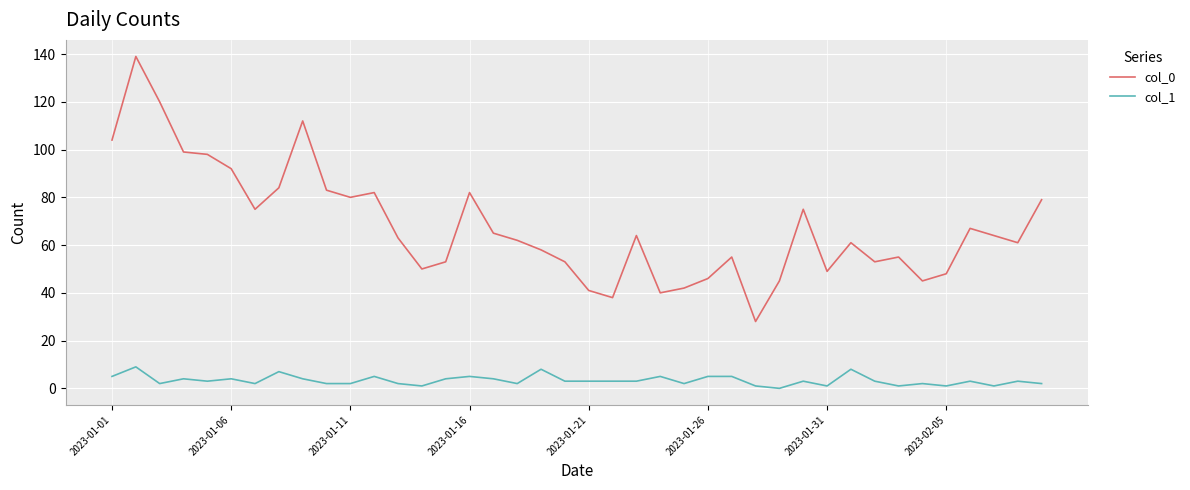

What is the maximum value shown in the chart?

139